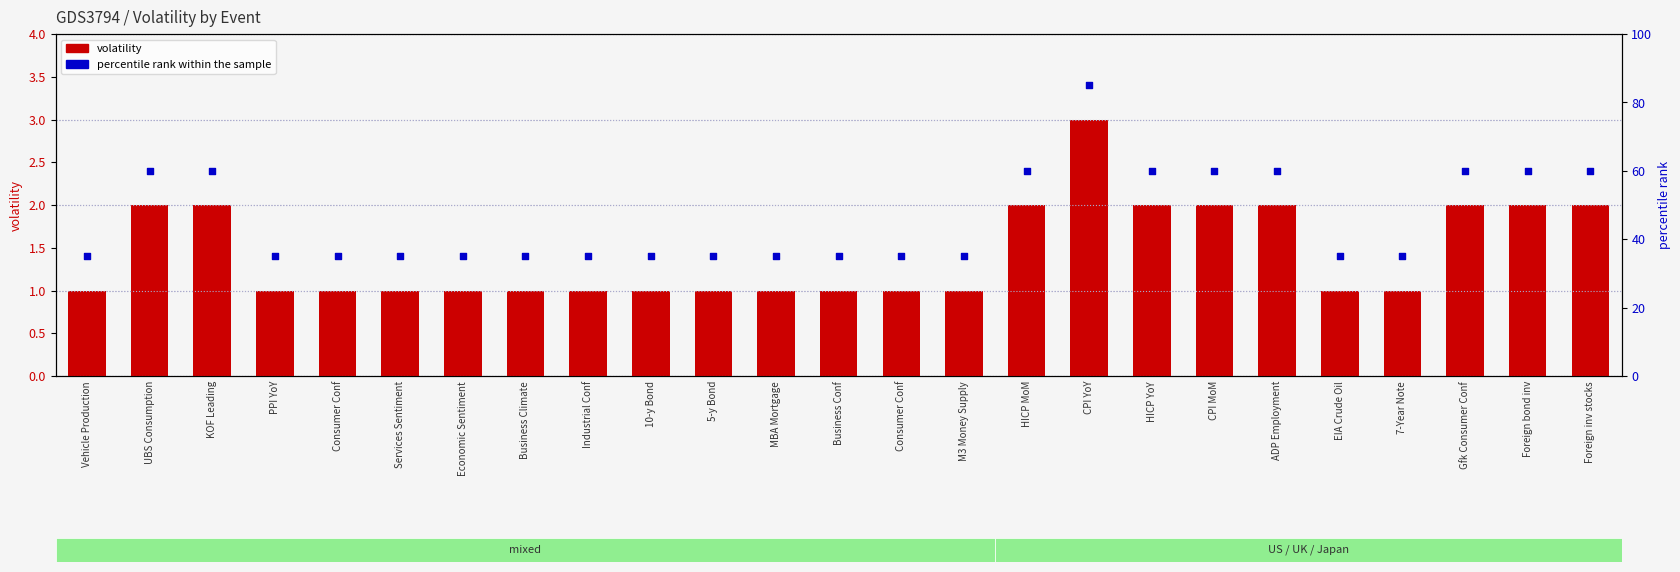

What is the total value across all series at ADP Employment?

62